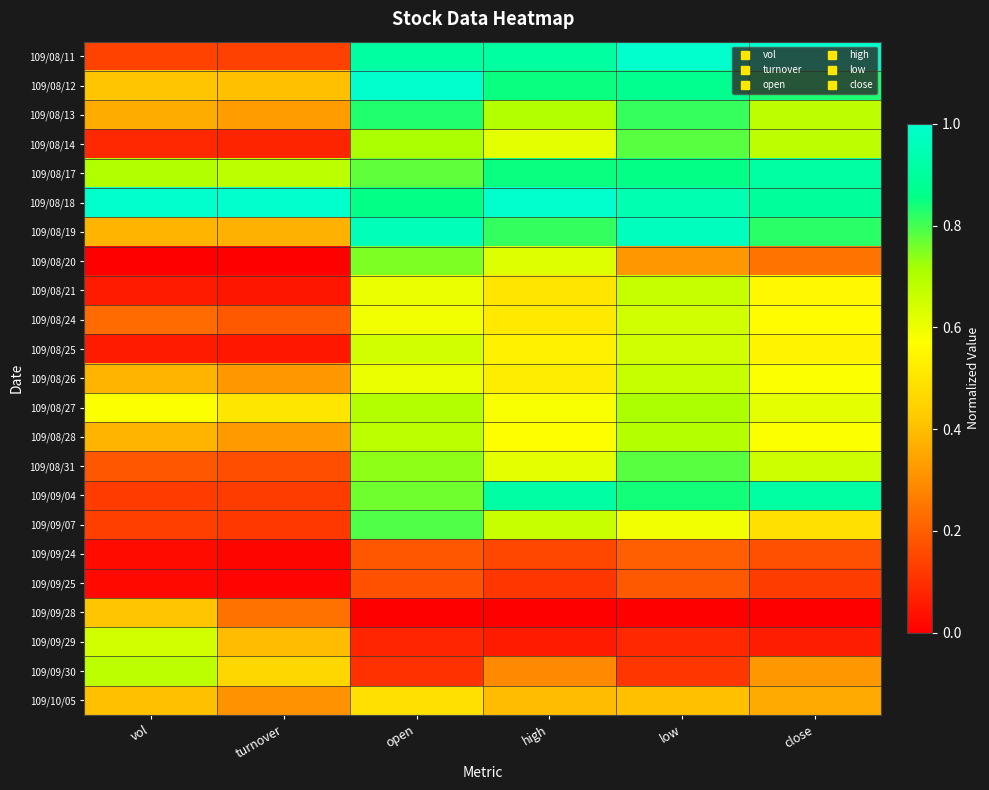

Reading left to right, list all the values displayed in this chart.

109/08/11: vol=0.1	turnover=0.1	open=0.9	high=0.9	low=1.0	close=1.0
109/08/12: vol=0.4	turnover=0.4	open=1.0	high=0.8	low=0.9	close=0.8
109/08/13: vol=0.4	turnover=0.3	open=0.8	high=0.7	low=0.8	close=0.7
109/08/14: vol=0.1	turnover=0.1	open=0.7	high=0.6	low=0.8	close=0.7
109/08/17: vol=0.7	turnover=0.7	open=0.8	high=0.8	low=0.9	close=0.9
109/08/18: vol=1.0	turnover=1.0	open=0.9	high=1.0	low=0.9	close=0.9
109/08/19: vol=0.4	turnover=0.4	open=1.0	high=0.8	low=1.0	close=0.8
109/08/20: vol=0.0	turnover=0.0	open=0.8	high=0.6	low=0.3	close=0.2
109/08/21: vol=0.1	turnover=0.0	open=0.6	high=0.5	low=0.7	close=0.6
109/08/24: vol=0.2	turnover=0.2	open=0.6	high=0.5	low=0.7	close=0.6
109/08/25: vol=0.1	turnover=0.1	open=0.6	high=0.5	low=0.7	close=0.5
109/08/26: vol=0.4	turnover=0.3	open=0.6	high=0.5	low=0.7	close=0.6
109/08/27: vol=0.6	turnover=0.5	open=0.7	high=0.6	low=0.7	close=0.6
109/08/28: vol=0.4	turnover=0.3	open=0.7	high=0.6	low=0.7	close=0.6
109/08/31: vol=0.2	turnover=0.2	open=0.7	high=0.6	low=0.8	close=0.7
109/09/04: vol=0.1	turnover=0.1	open=0.8	high=0.9	low=0.8	close=0.9
109/09/07: vol=0.1	turnover=0.1	open=0.8	high=0.7	low=0.6	close=0.5
109/09/24: vol=0.0	turnover=0.0	open=0.2	high=0.2	low=0.2	close=0.2
109/09/25: vol=0.0	turnover=0.0	open=0.2	high=0.1	low=0.2	close=0.1
109/09/28: vol=0.4	turnover=0.2	open=0.0	high=0.0	low=0.0	close=0.0
109/09/29: vol=0.6	turnover=0.4	open=0.1	high=0.1	low=0.1	close=0.1
109/09/30: vol=0.7	turnover=0.5	open=0.1	high=0.3	low=0.1	close=0.3
109/10/05: vol=0.4	turnover=0.3	open=0.5	high=0.4	low=0.4	close=0.4